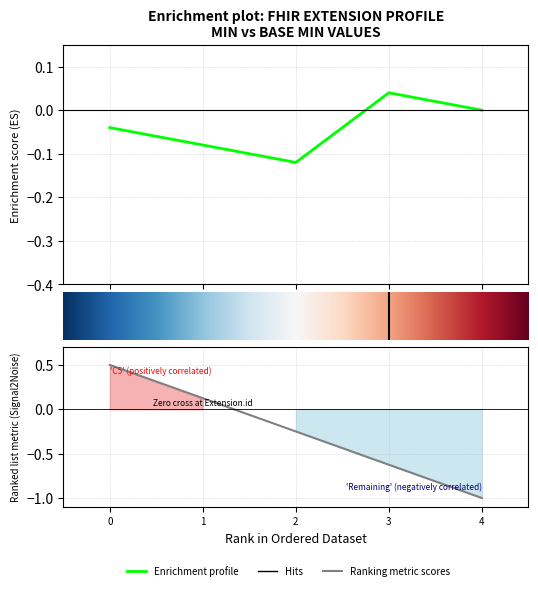

At how many categories does at least one series exceed 0?

1